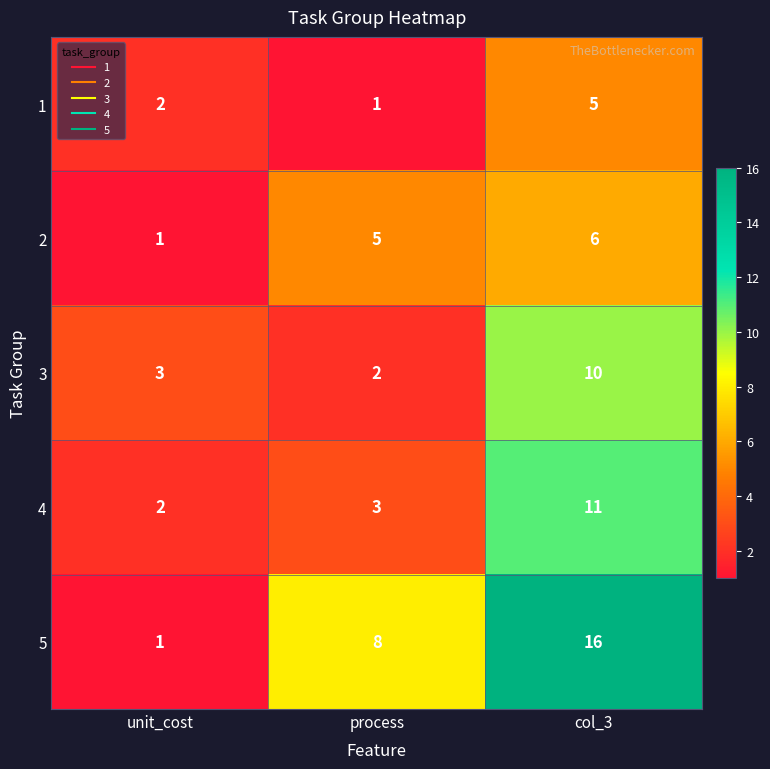

The value of 5 at process is 13. True or false?

False